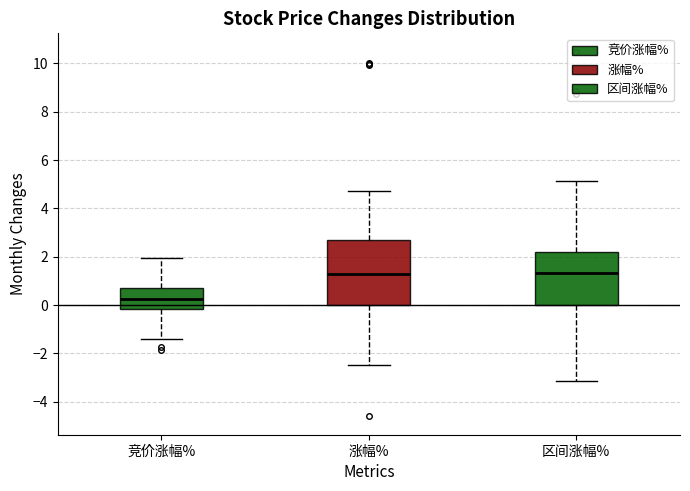

Comparing the boxes themselves (not the whiskers), which one is the tallest?

涨幅%